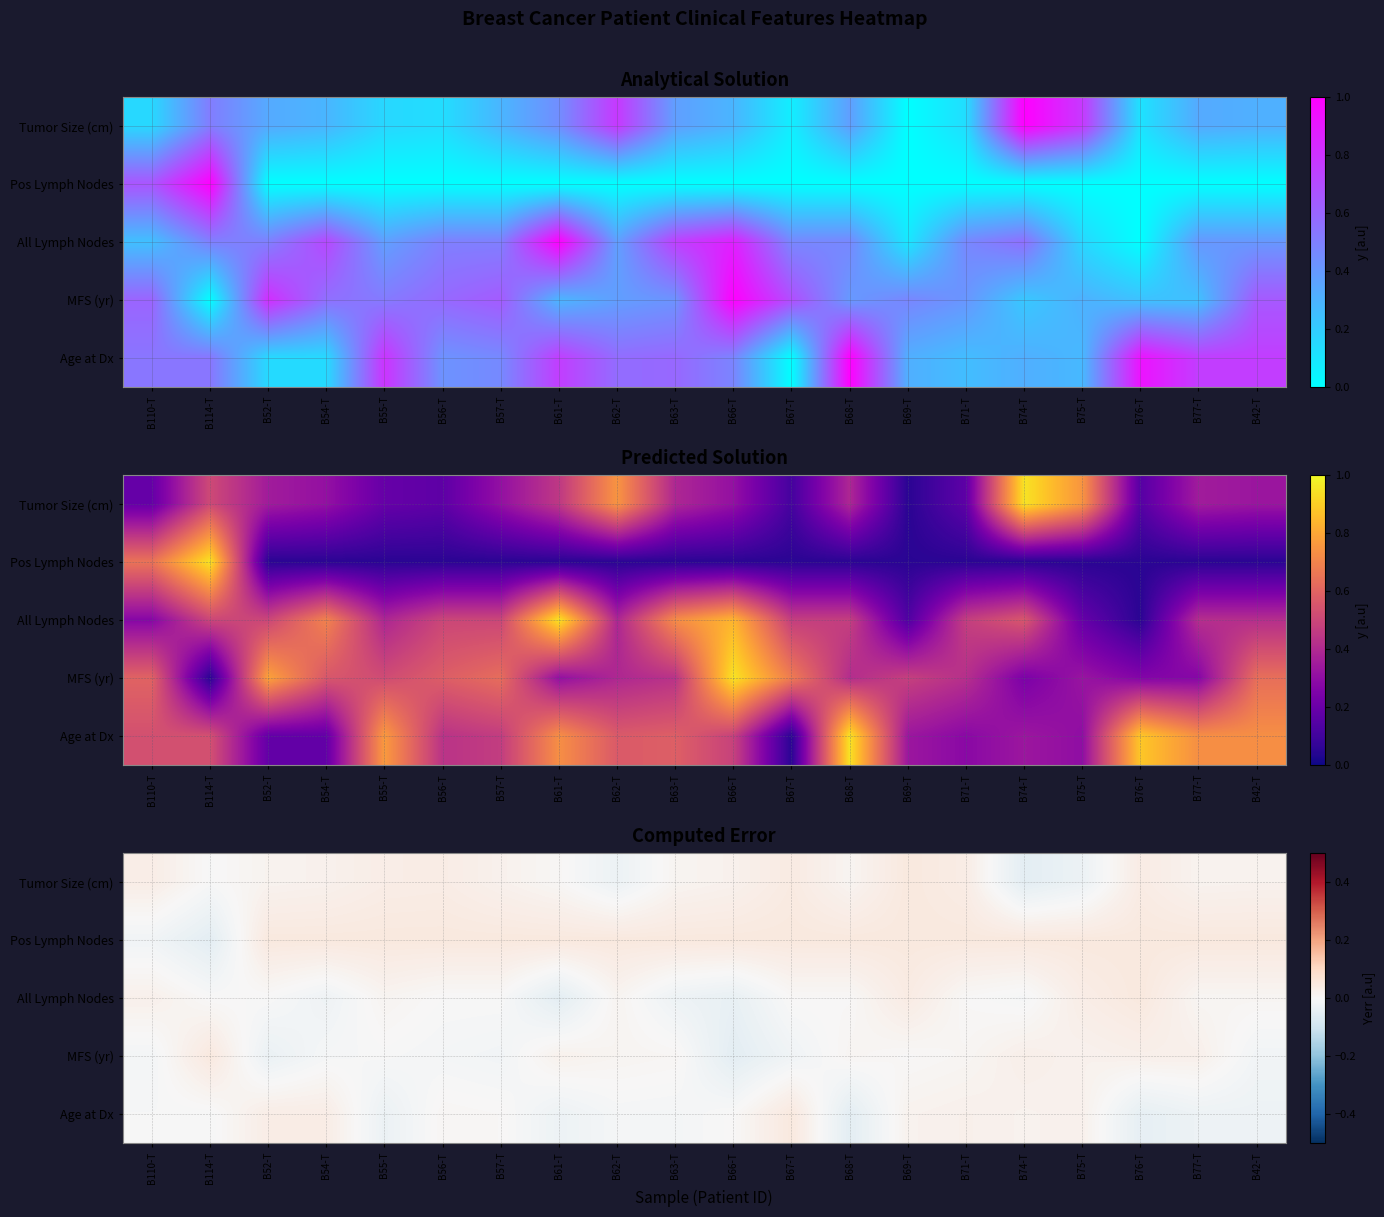

Rank the series by their maximum value, from lowest to highest.

Tumor Size (cm), Pos Lymph Nodes, All Lymph Nodes, MFS (yr), Age at Dx